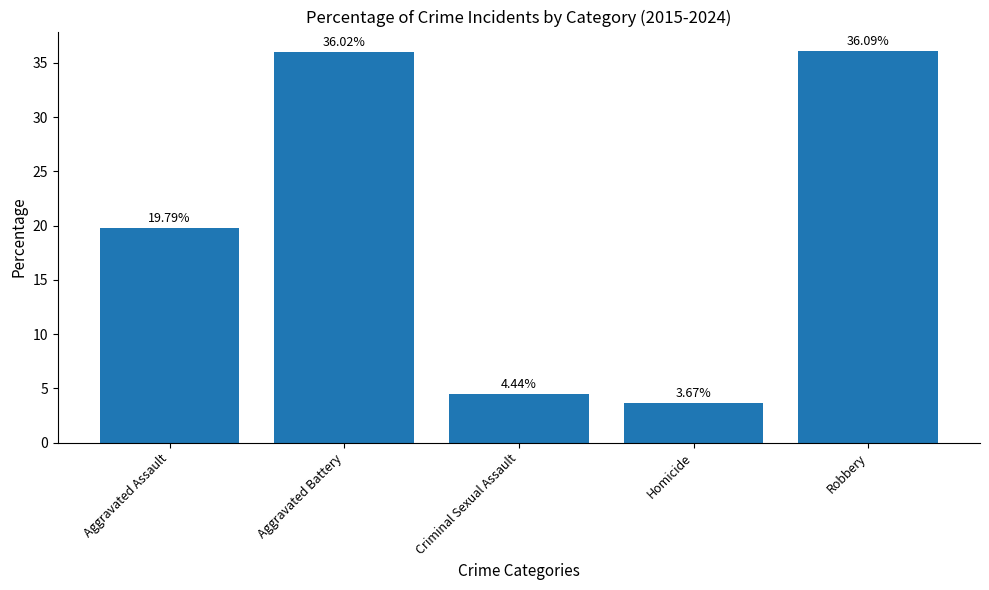

Rank the categories by value from highest to lowest.

Robbery, Aggravated Battery, Aggravated Assault, Criminal Sexual Assault, Homicide